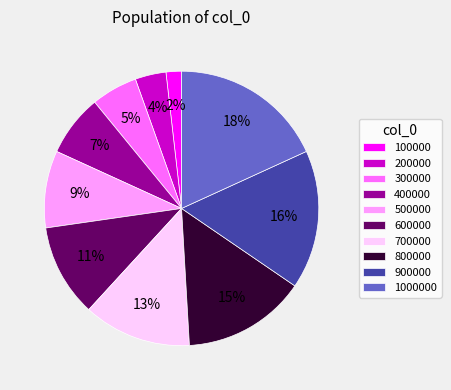

Is the sum of 400000 and 100000 greater than half?

No